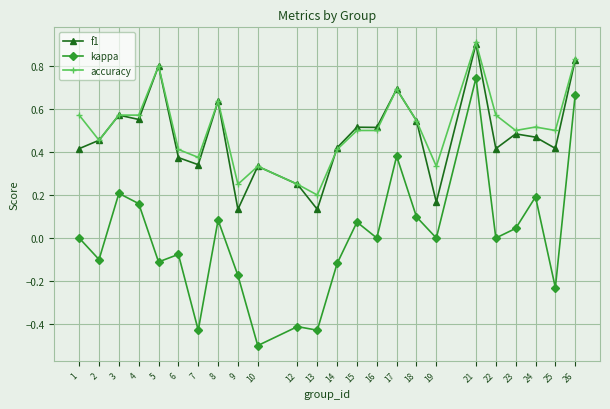

How many accuracy values are between 0 and 1?

24